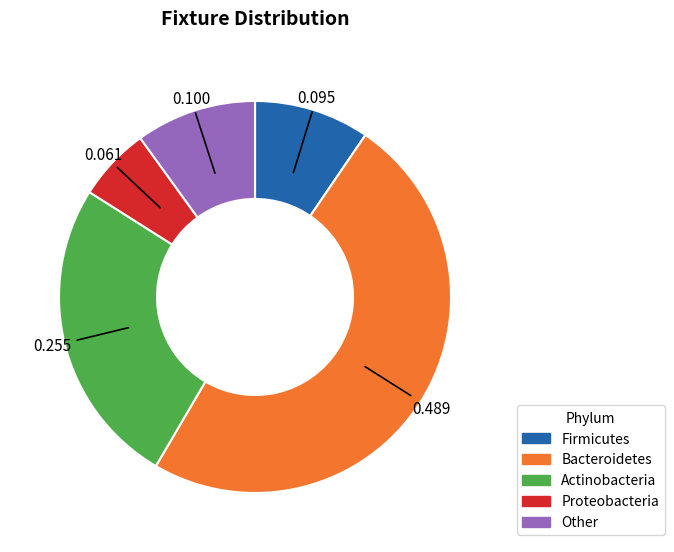

Which category has the biggest portion of the pie?

Bacteroidetes